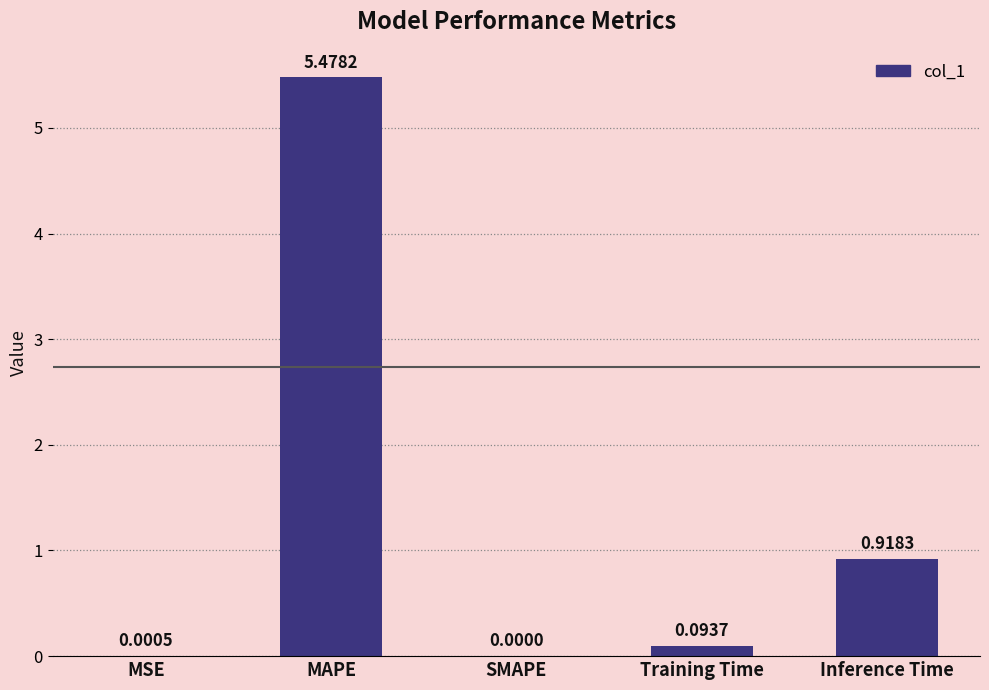

True or false: the data shows 1.4 at Inference Time.

False